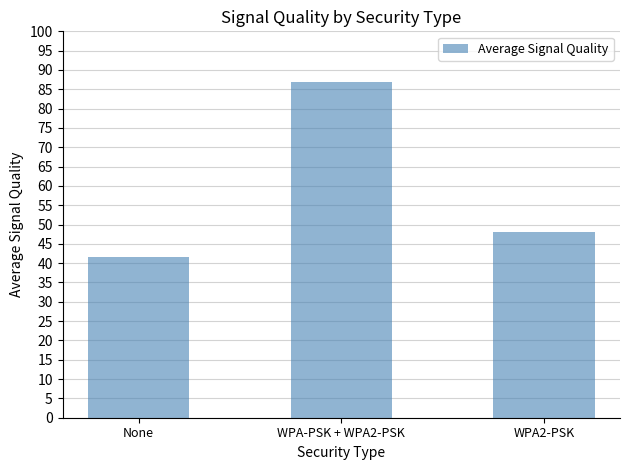

At which label does the data first exceed 48?

WPA-PSK + WPA2-PSK